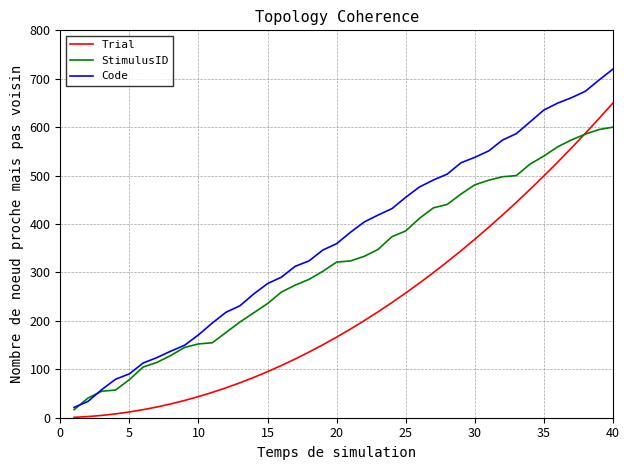

After their last crossing, which series has the higher values: Code or StimulusID?

Code